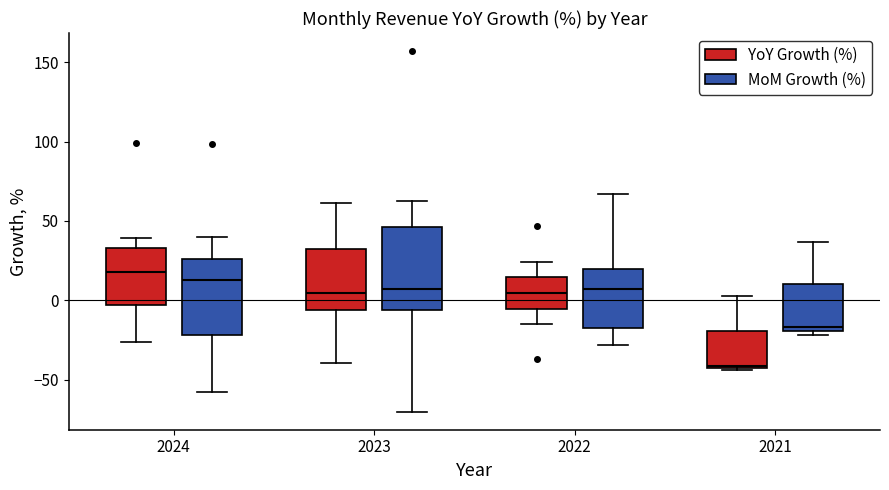

Where is the lower edge of the box for 2022 (YoY Growth (%)) on the y-axis? The values are not printed on the chart, so give them approximately, as read against the axis.

-5